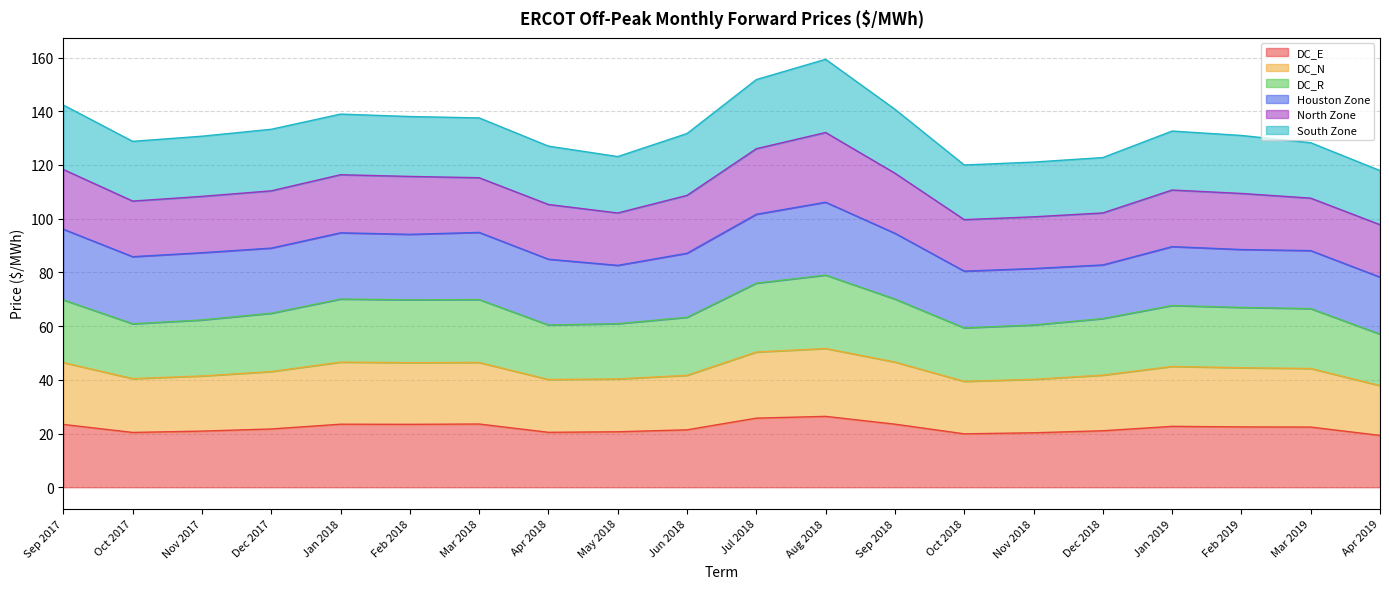

The DC_E series shows 32.0 at Feb 2019. True or false?

False